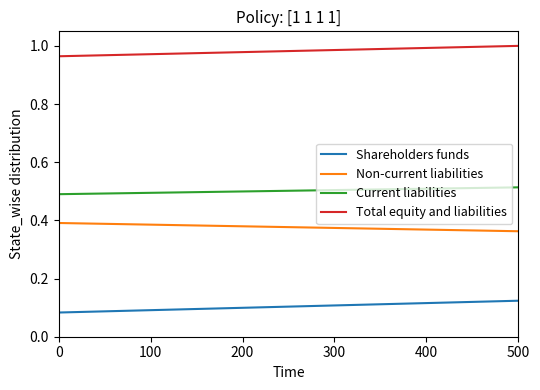

What is the sum of all Total equity and liabilities values?

2.0